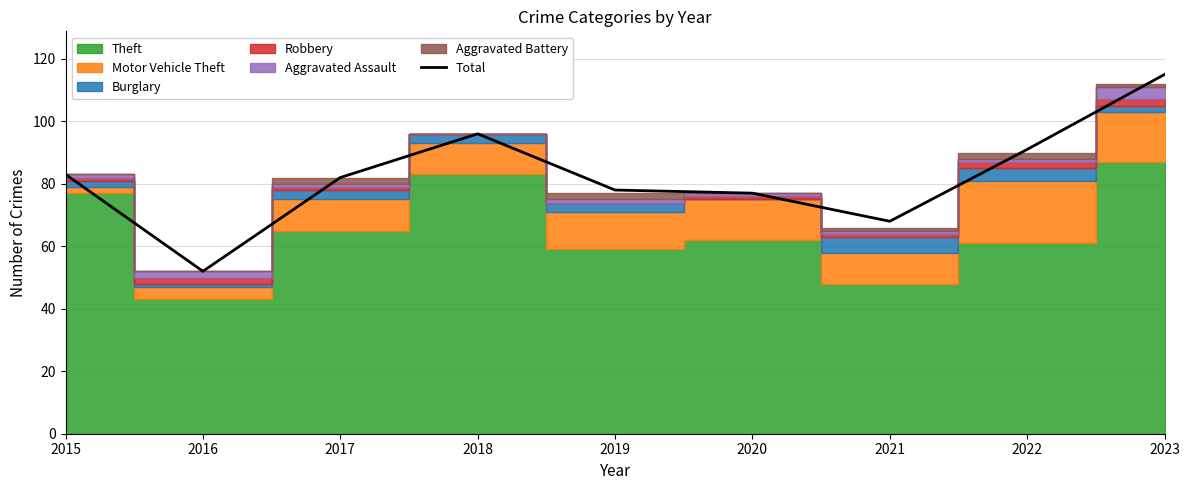

What is the minimum value shown in the chart?

52